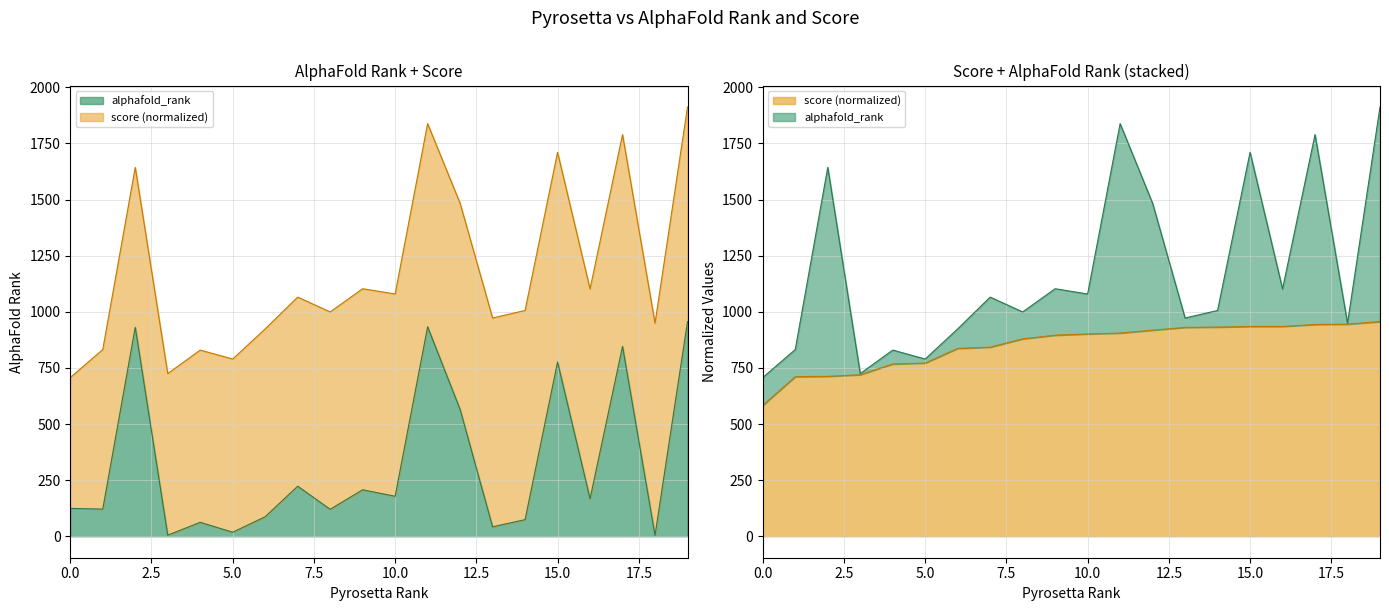

At which category does the chart reach its minimum across all series?

18